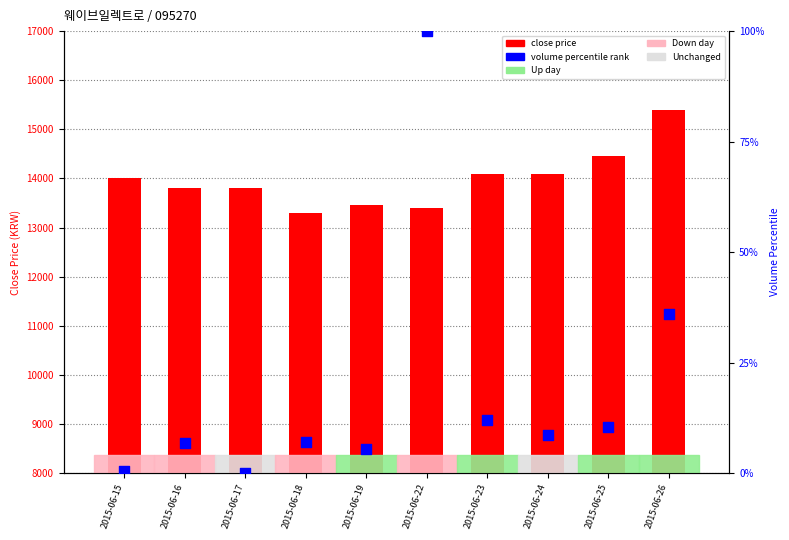

What are all the series names shown in the legend?

close price, volume percentile rank